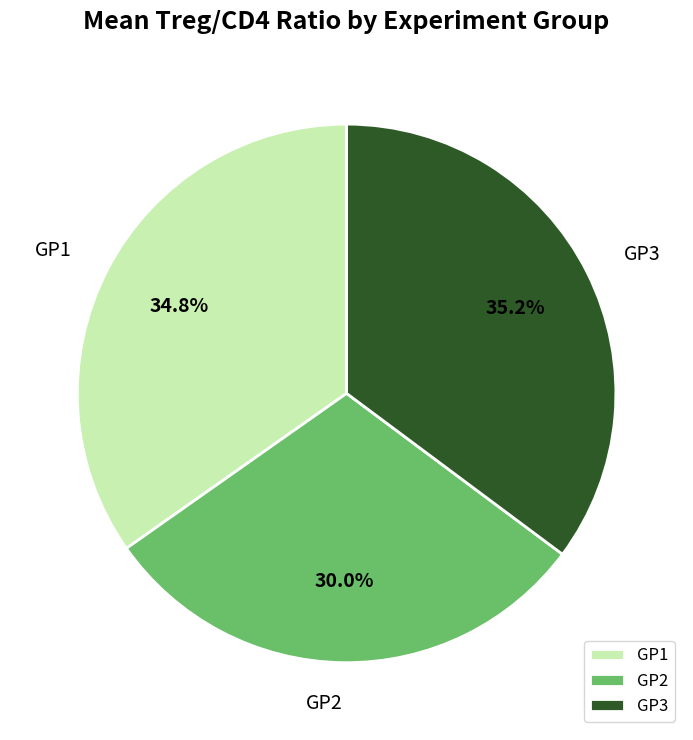

Which slice is the smallest?

GP2